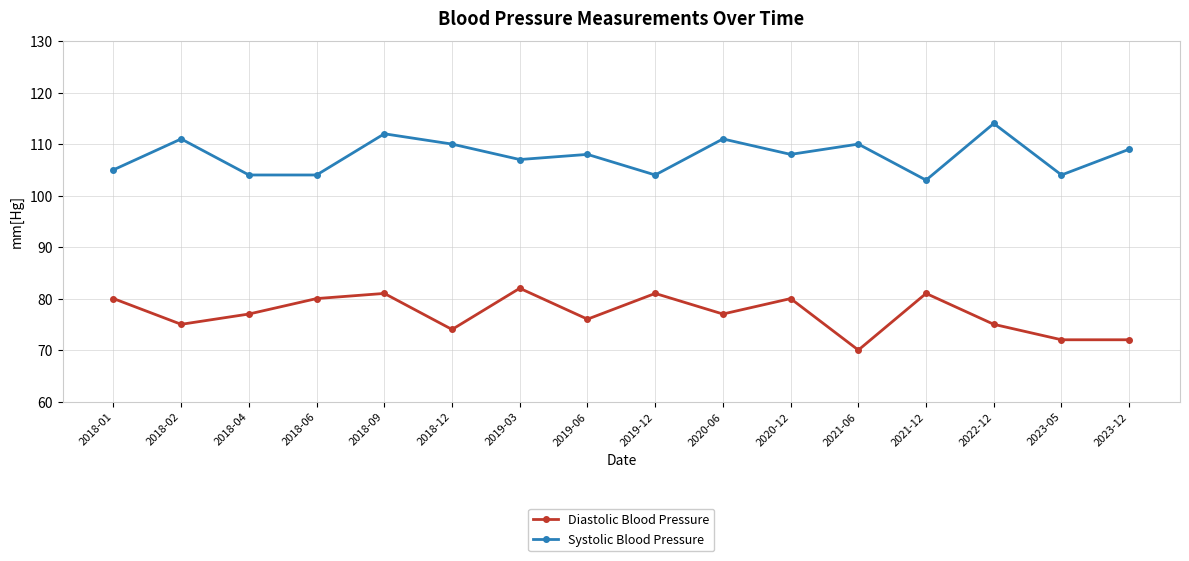

True or false: Systolic Blood Pressure and Diastolic Blood Pressure intersect in this chart.

False